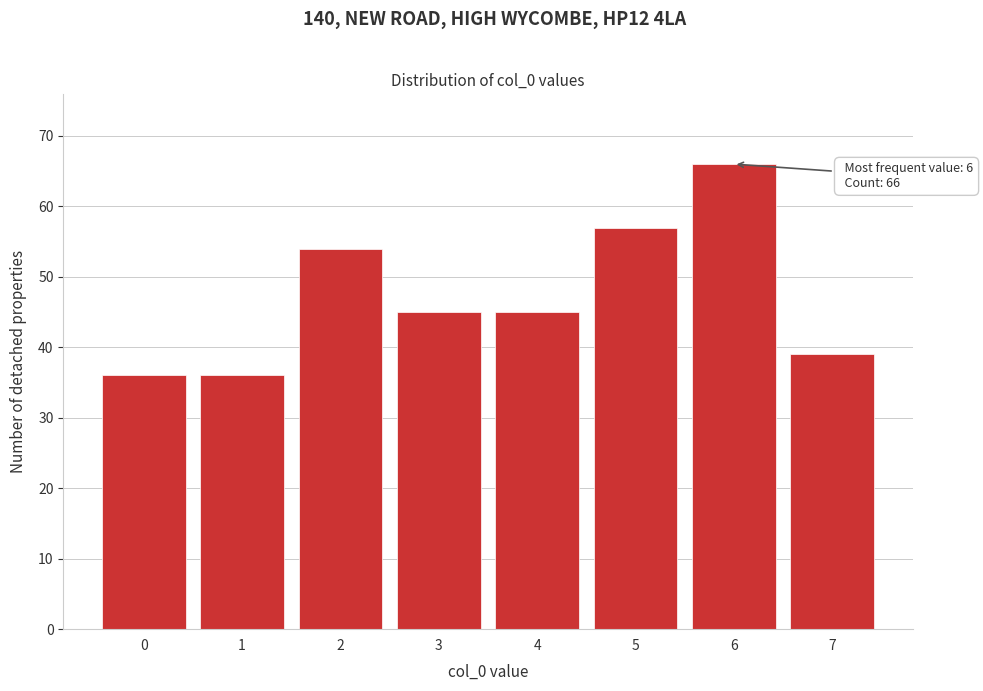

Reading left to right, transcribe all the data shown in this chart.

36	36	54	45	45	57	66	39